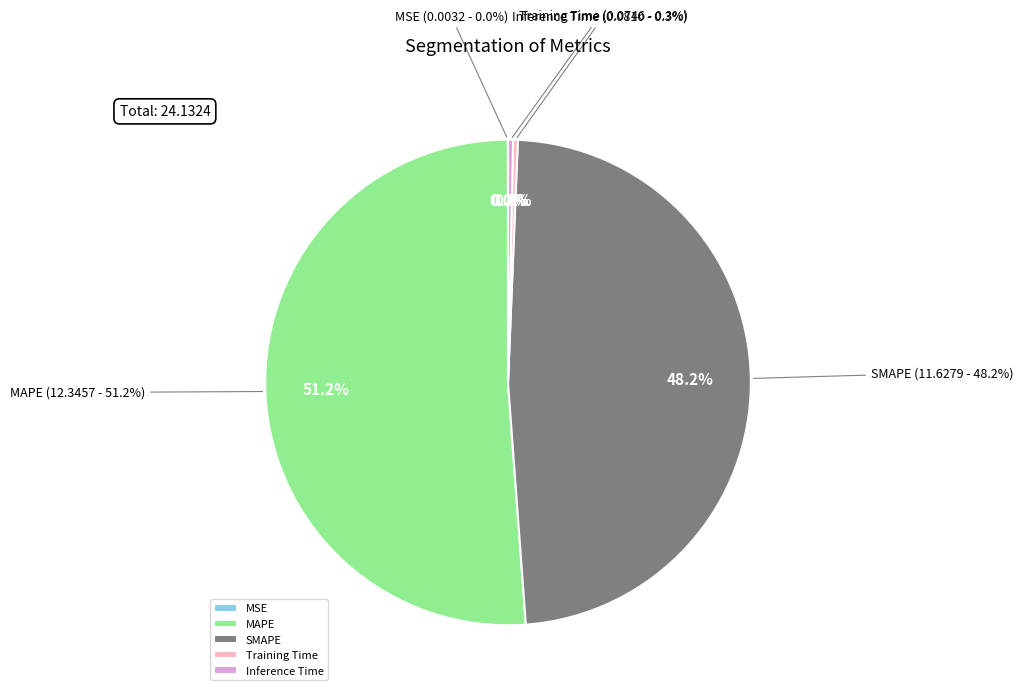

Is Training Time the majority of the pie?

No